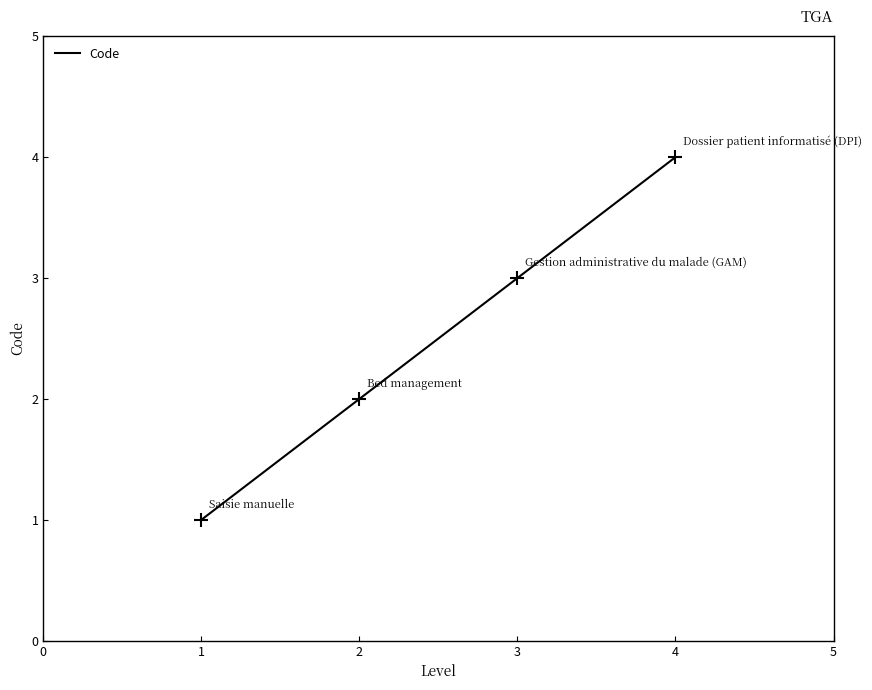

Rank the categories by value from lowest to highest.

1, 2, 3, 4